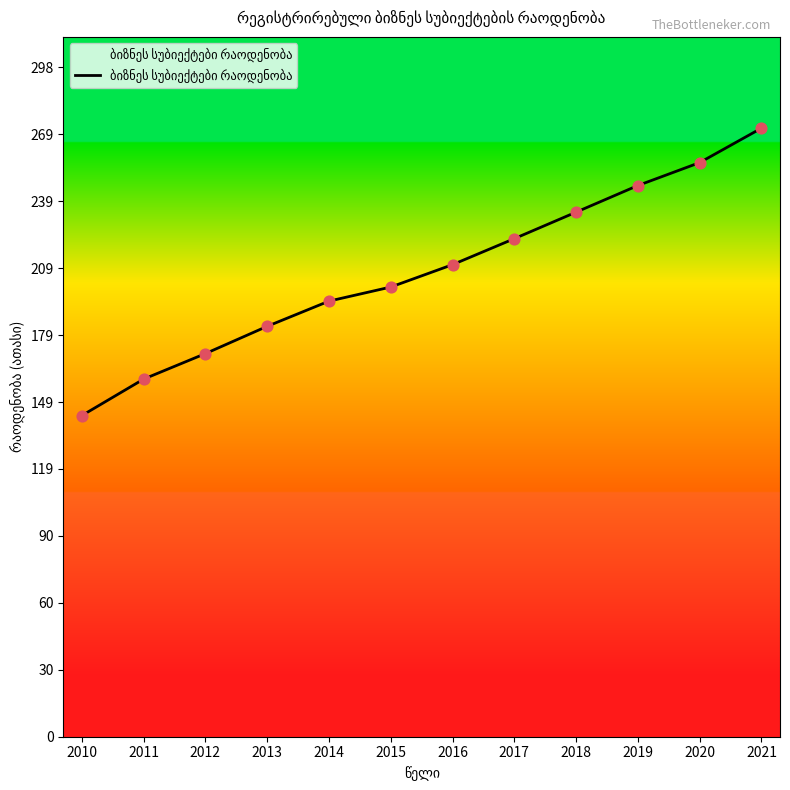

What is the change in value from 2010 to 2012?

+27.6